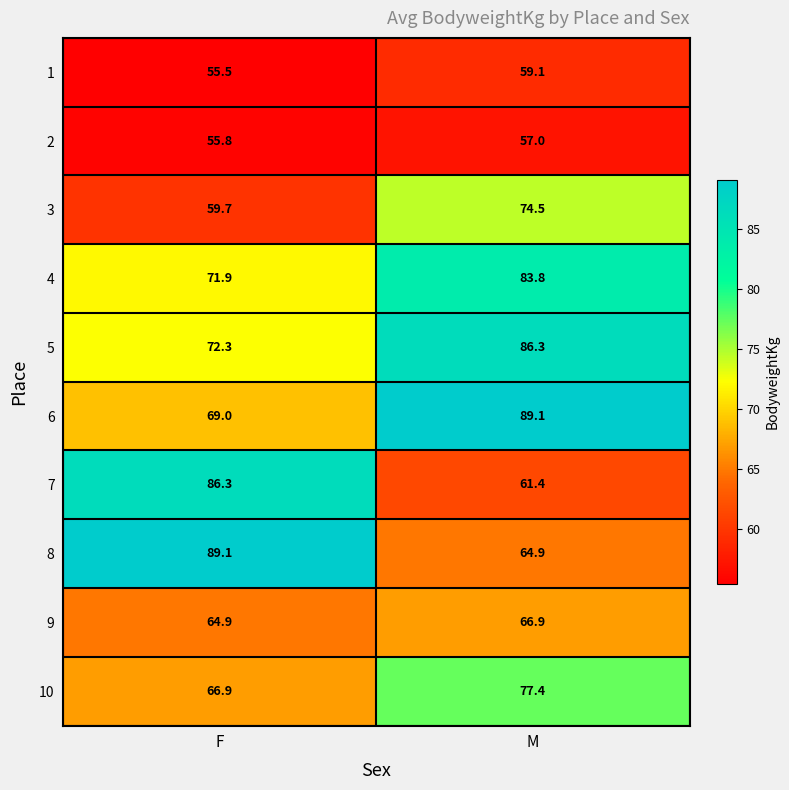

Count the number of data series in this chart.

10